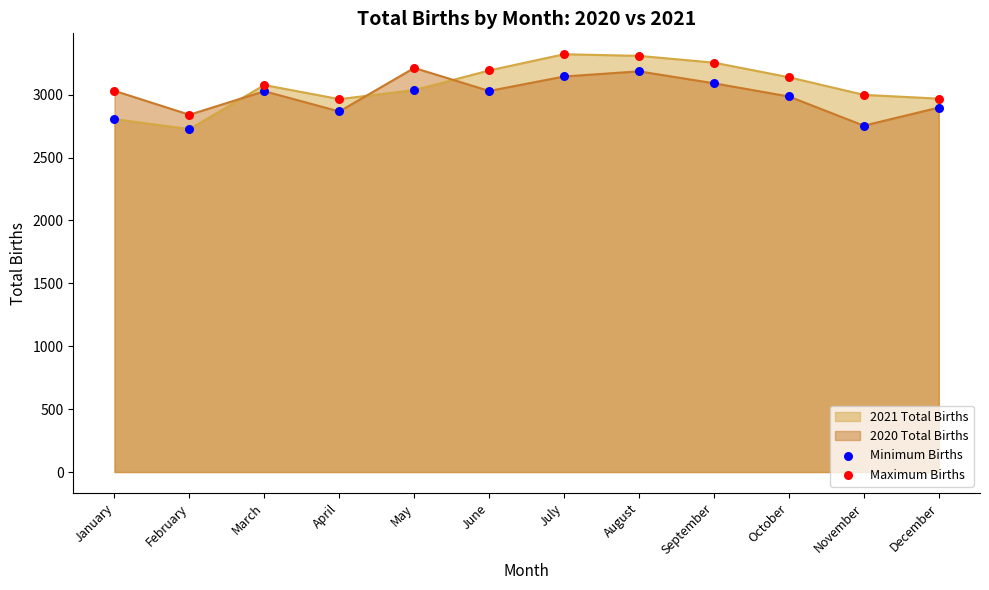

Is the value of Maximum Births at February greater than the value of Minimum Births at January?

Yes